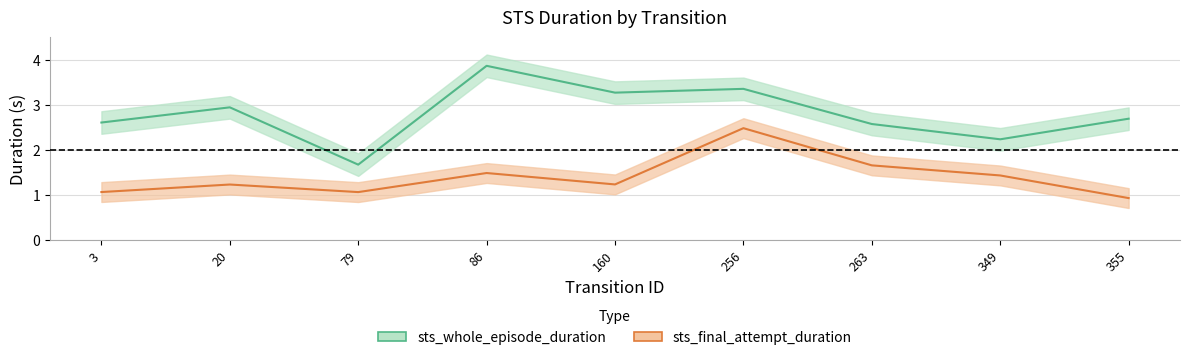

What is the difference between the maximum and minimum values in the sts_whole_episode_duration series?

2.2